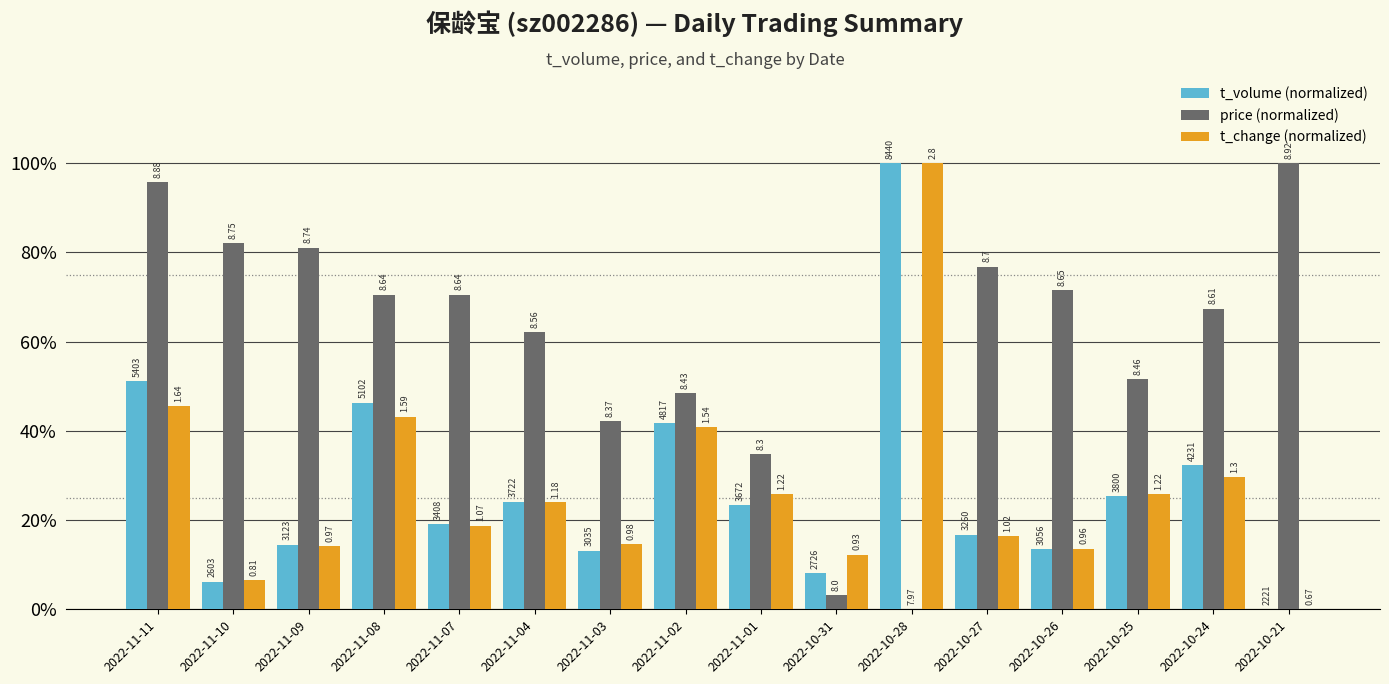

Reading right to left, transcribe all the data shown in this chart.

t_volume (normalized): 0.0	32.3	25.4	13.4	16.7	100.0	8.1	23.3	41.7	13.1	24.1	19.1	46.3	14.5	6.1	51.2
price (normalized): 100.0	67.4	51.6	71.6	76.8	0.0	3.2	34.7	48.4	42.1	62.1	70.5	70.5	81.1	82.1	95.8
t_change (normalized): 0.0	29.6	25.8	13.6	16.4	100.0	12.2	25.8	40.8	14.6	23.9	18.8	43.2	14.1	6.6	45.5